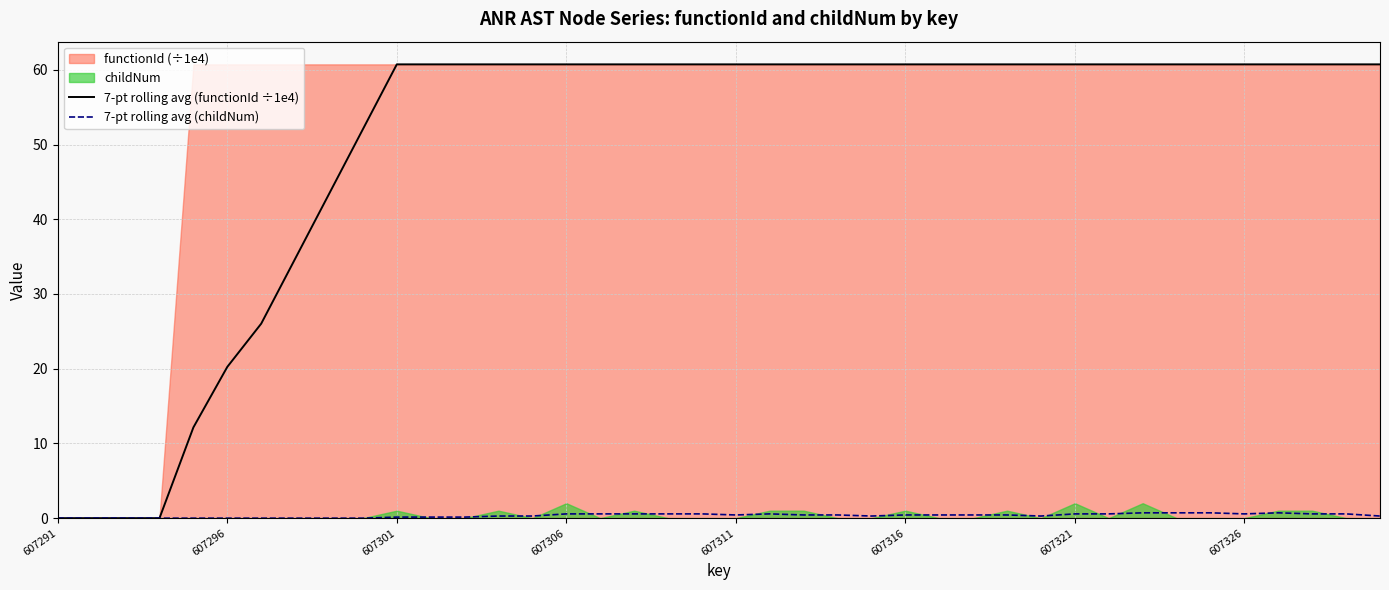

The value of 7-pt rolling avg (childNum) at 607296 is 0.0. True or false?

True